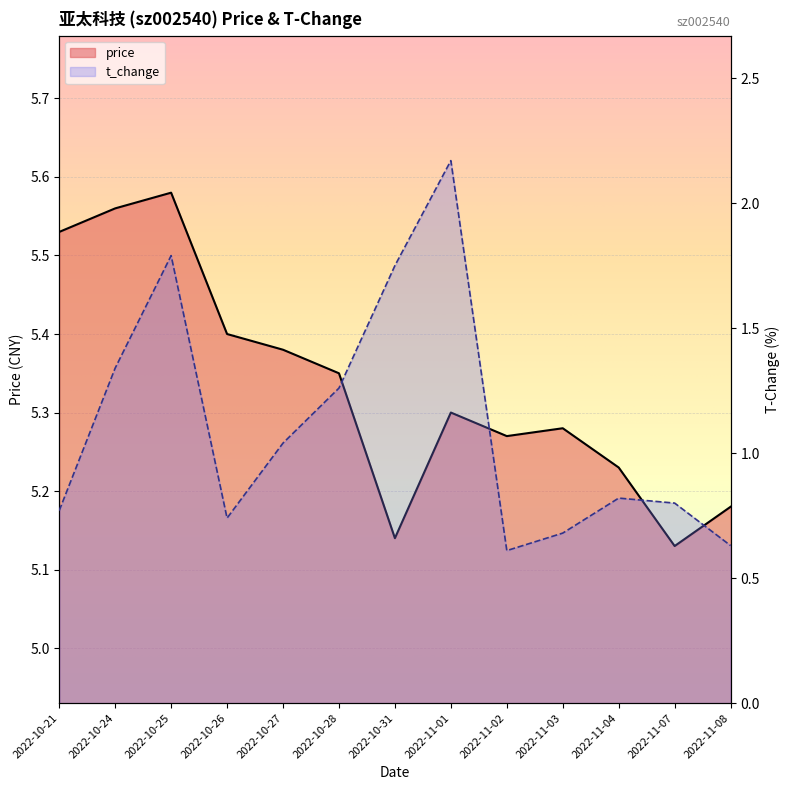

Count the number of categories in the chart.

13